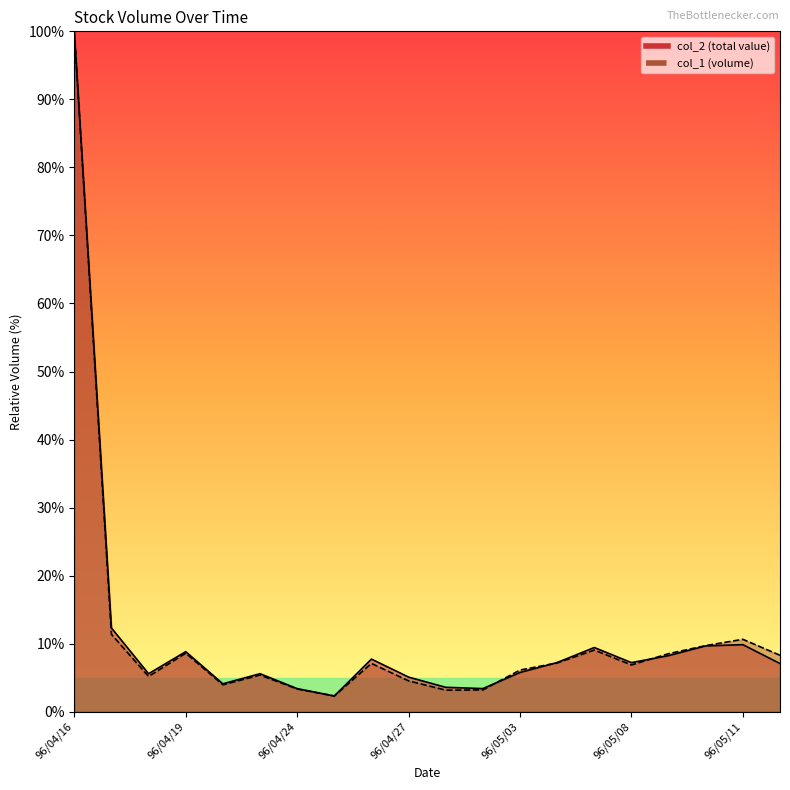

What is the label of the 14th point from the right?

96/04/24